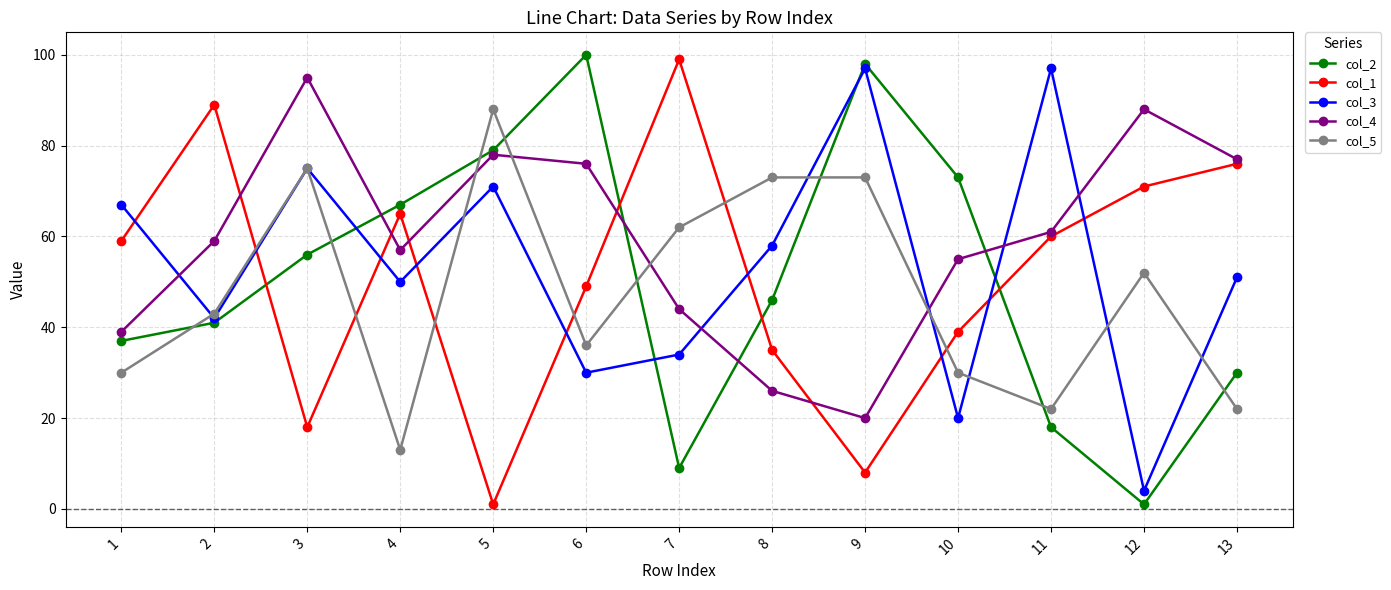

Where do col_4 and col_1 first cross each other?

2 and 3